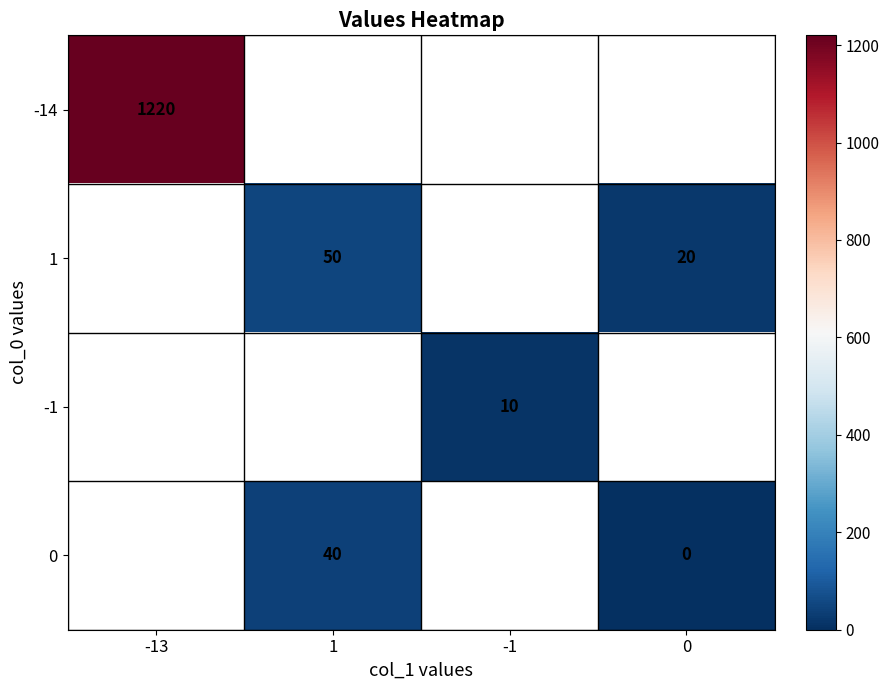

The -14 series shows 1220 at -13. True or false?

True